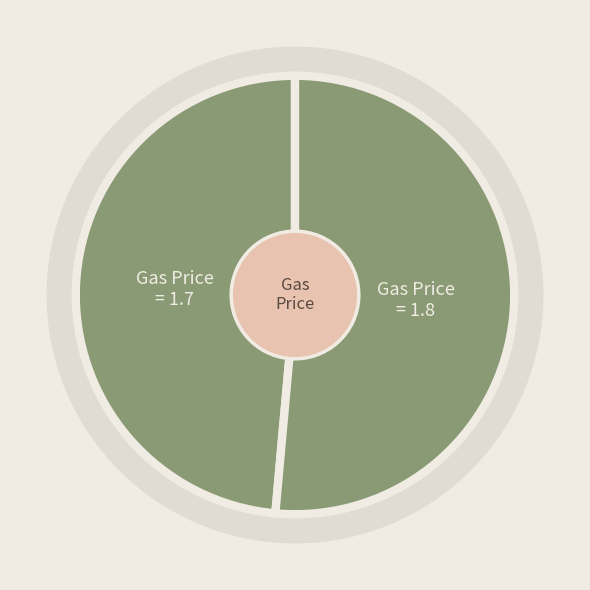

To the nearest percent, what portion does Gas Price
1.8 represent?

51%